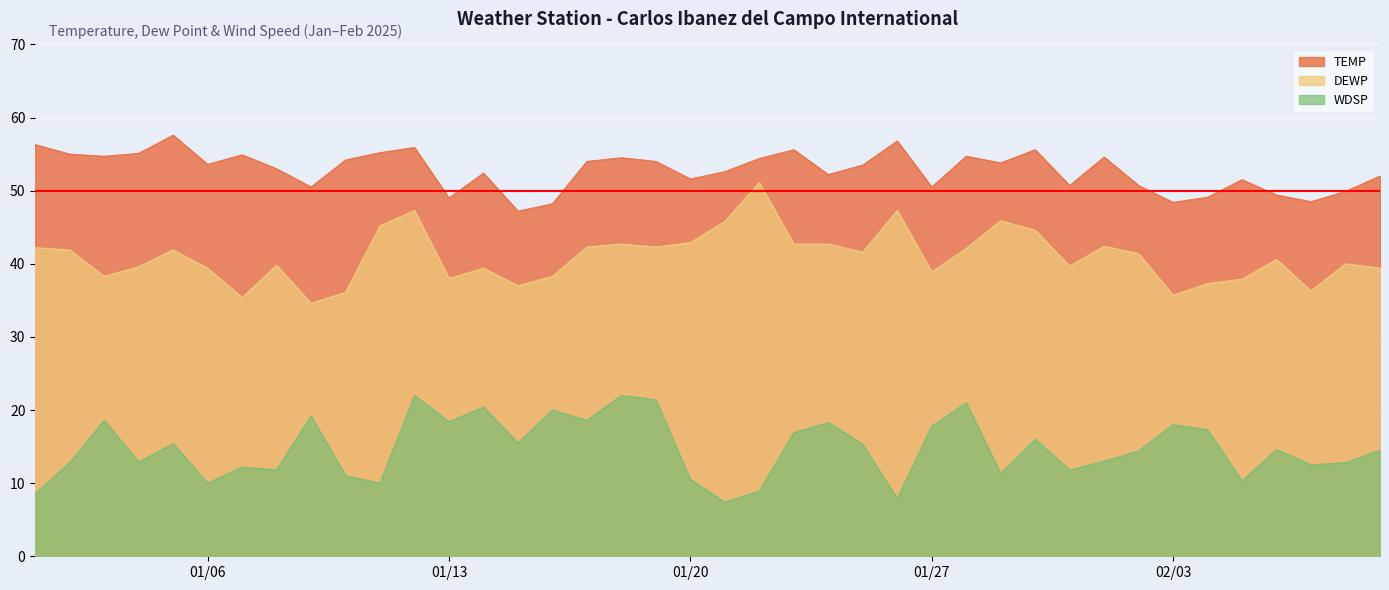

What value does the TEMP series have at 2025-01-30?

55.6